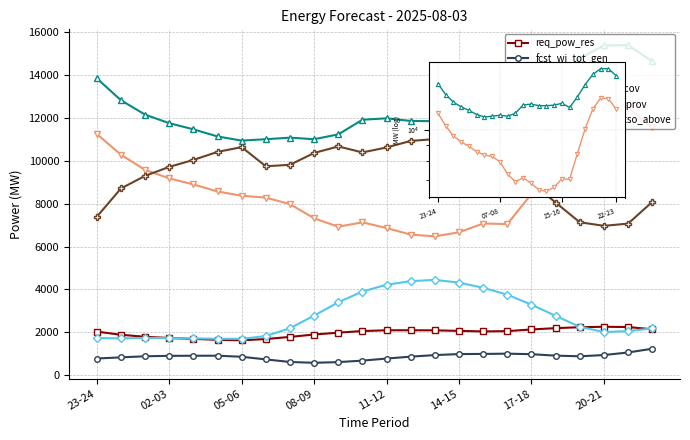

Which series has the largest total across all categories?

grid_demand_fcst